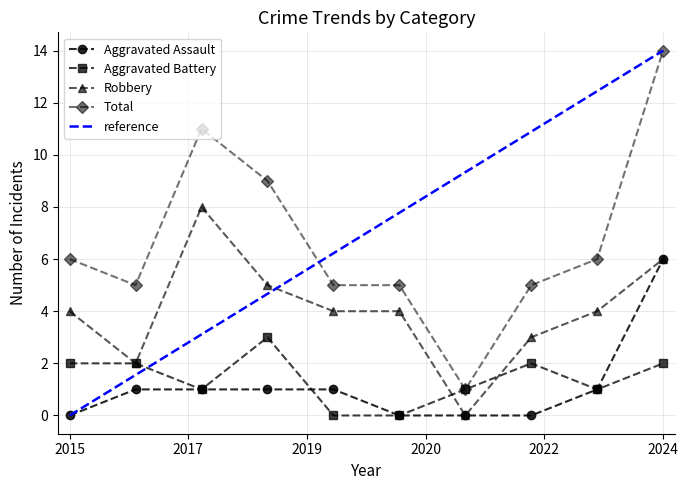

What is the value of the Aggravated Assault point at the 2nd from the left?

1